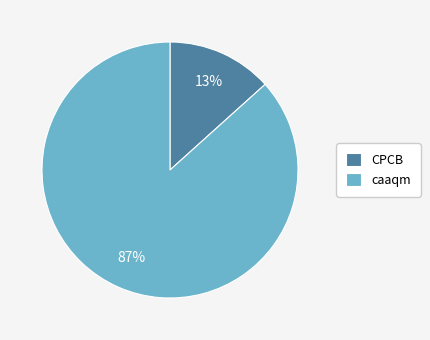

Count the number of slices in the pie.

2